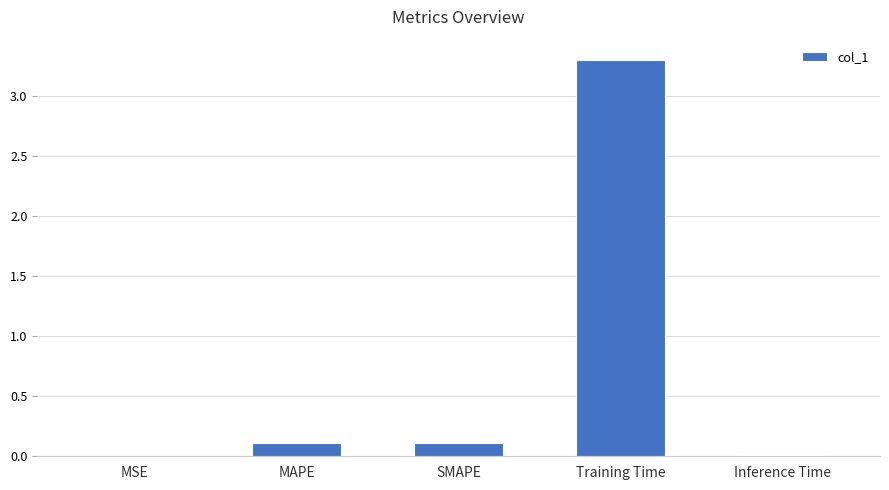

What is the sum of all values?

3.5